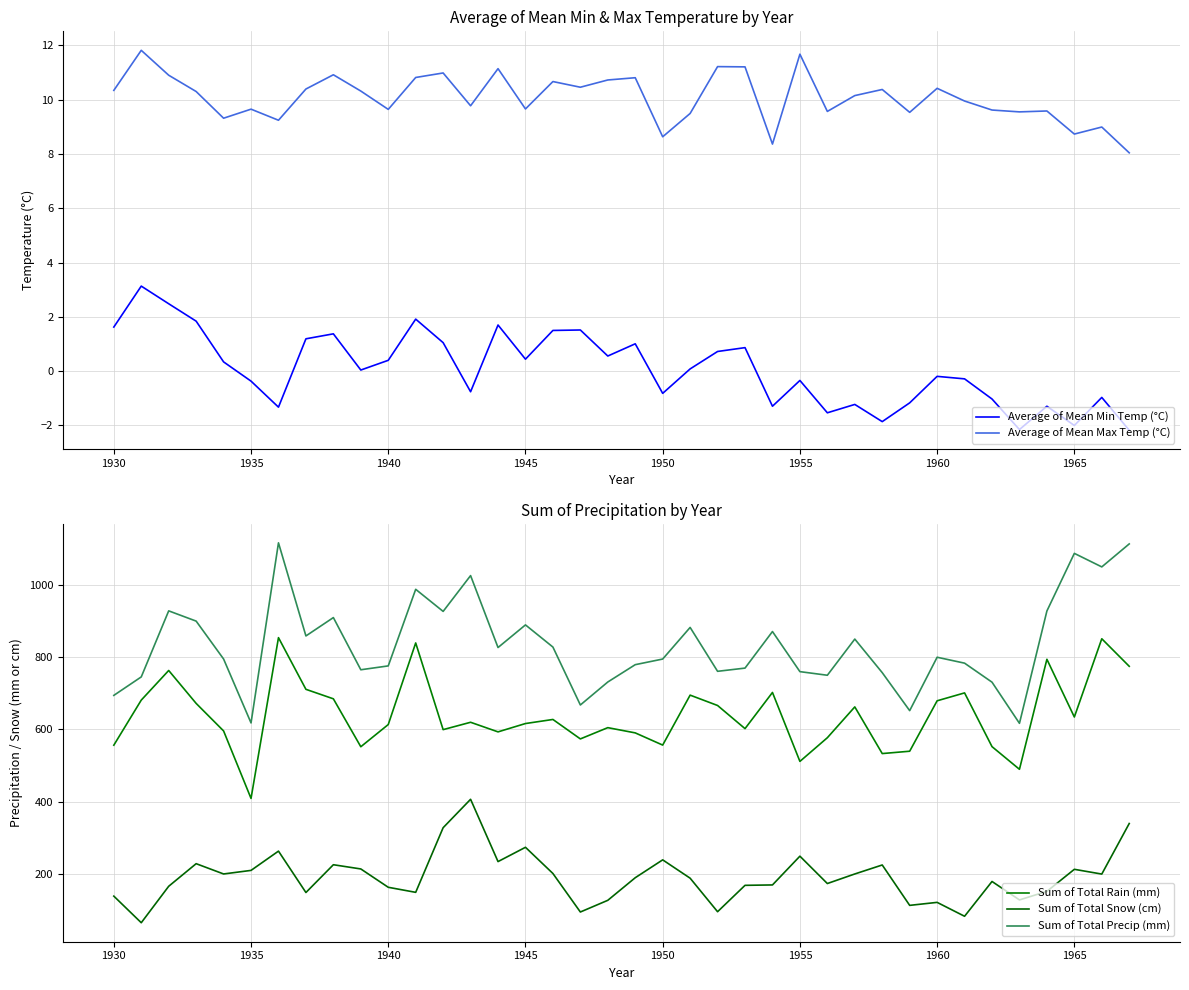

Reading left to right, list all the values displayed in this chart.

Average of Mean Min Temp (°C): 1.6	3.1	2.5	1.8	0.3	-0.4	-1.3	1.2	1.4	0.0	0.4	1.9	1.1	-0.8	1.7	0.4	1.5	1.5	0.6	1.0	-0.8	0.1	0.7	0.9	-1.3	-0.3	-1.5	-1.2	-1.9	-1.2	-0.2	-0.3	-1.0	-2.1	-1.3	-2.0	-1.0	-2.2
Average of Mean Max Temp (°C): 10.3	11.8	10.9	10.3	9.3	9.7	9.2	10.4	10.9	10.3	9.6	10.8	11.0	9.8	11.1	9.7	10.7	10.5	10.7	10.8	8.6	9.5	11.2	11.2	8.4	11.7	9.6	10.2	10.4	9.5	10.4	9.9	9.6	9.6	9.6	8.7	9.0	8.0
Sum of Total Rain (mm): 556.2	681.1	763.2	672.0	595.7	408.7	854.2	711.0	684.7	551.9	613.4	839.5	599.3	619.7	593.1	616.2	627.5	573.6	604.8	590.3	556.5	694.9	666.2	602.1	702.3	511.3	576.9	662.3	533.0	539.5	679.2	701.1	552.2	489.4	794.2	634.3	851.1	774.8
Sum of Total Snow (cm): 138.0	64.3	165.3	227.9	199.4	209.3	262.7	148.0	225.0	213.3	162.5	148.5	327.6	406.3	233.7	273.3	200.7	94.0	126.4	189.0	238.5	187.7	94.8	167.9	169.0	248.7	172.9	199.4	224.3	112.4	120.7	82.2	178.6	127.5	151.2	212.3	199.1	339.2
Sum of Total Precip (mm): 694.2	745.4	928.4	900.0	795.0	617.9	1116.9	858.9	909.8	765.2	775.9	988.1	926.9	1026.1	826.8	889.5	828.1	667.6	731.3	779.3	794.9	882.5	760.9	769.8	871.1	760.0	750.0	850.2	757.2	651.9	799.9	783.5	730.8	616.8	928.0	1087.7	1050.2	1113.9